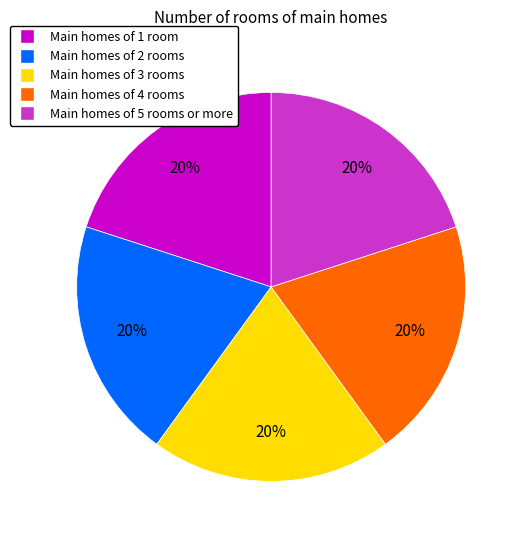

Is there any slice that represents more than half of the pie?

No